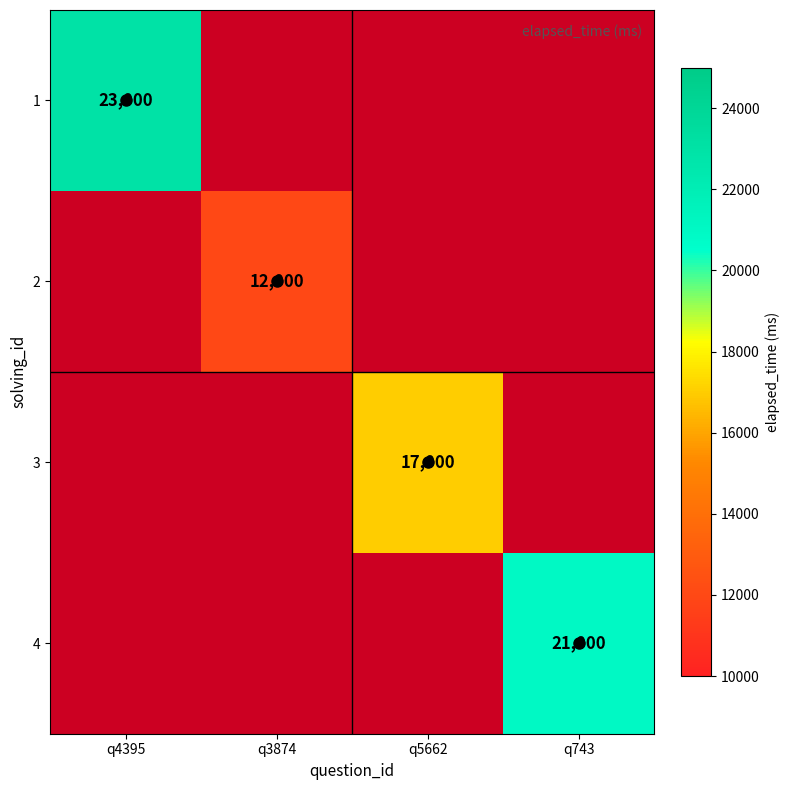

The 3 series shows 30308.6 at q5662. True or false?

False